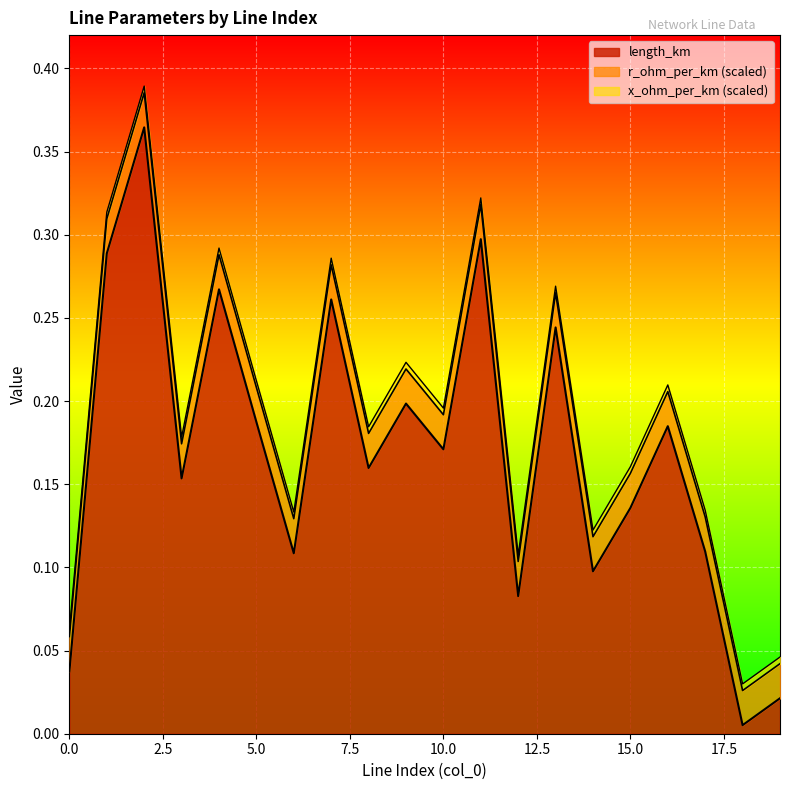

At which category does the chart reach its peak across all series?

2